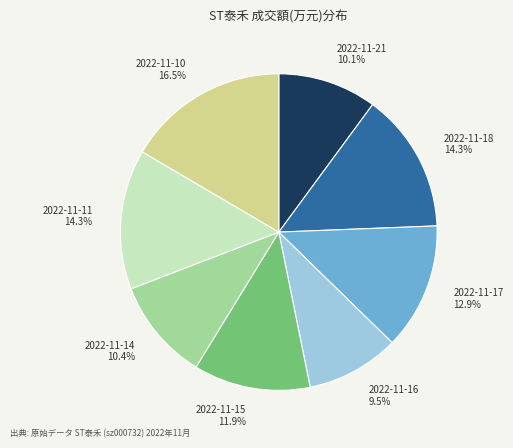

Which has a higher value, 2022-11-11 14.3% or 2022-11-10 16.5%?

2022-11-10 16.5%